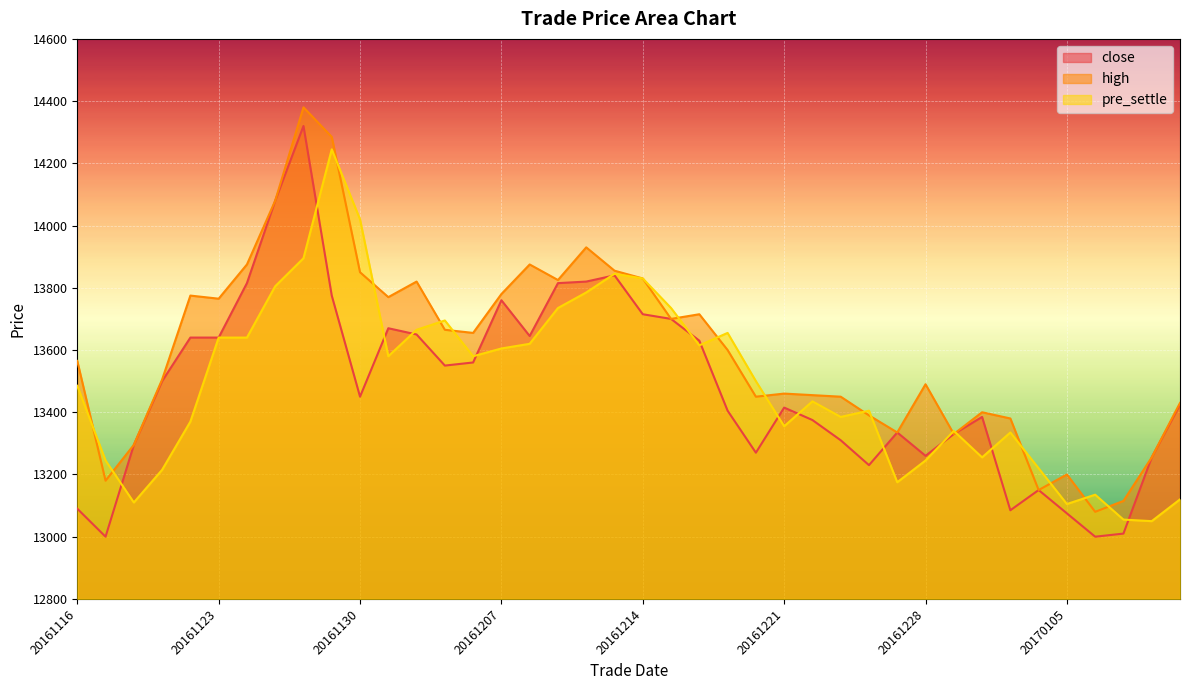

Reading left to right, what are all the values shown in this chart?

close: 13090	13000	13295	13500	13640	13640	13815	14080	14320	13775	13450	13670	13650	13550	13560	13760	13645	13815	13820	13840	13715	13700	13630	13405	13270	13415	13375	13310	13230	13335	13260	13330	13385	13085	13150	13075	13000	13010	13255	13425
high: 13565	13180	13295	13505	13775	13765	13875	14080	14380	14285	13850	13770	13820	13665	13655	13780	13875	13825	13930	13855	13830	13700	13715	13600	13450	13460	13455	13450	13390	13335	13490	13330	13400	13380	13150	13200	13080	13115	13255	13430
pre_settle: 13485	13245	13110	13215	13370	13640	13640	13805	13895	14245	14020	13580	13665	13695	13580	13605	13620	13735	13785	13845	13830	13735	13615	13655	13500	13355	13435	13385	13405	13175	13245	13340	13255	13335	13220	13105	13135	13055	13050	13120